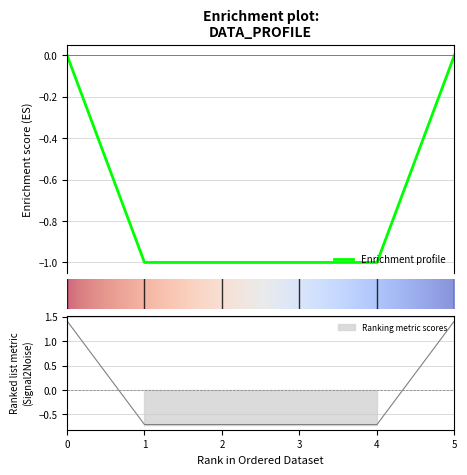

The chart shows a value of -1.6 at 1. True or false?

False